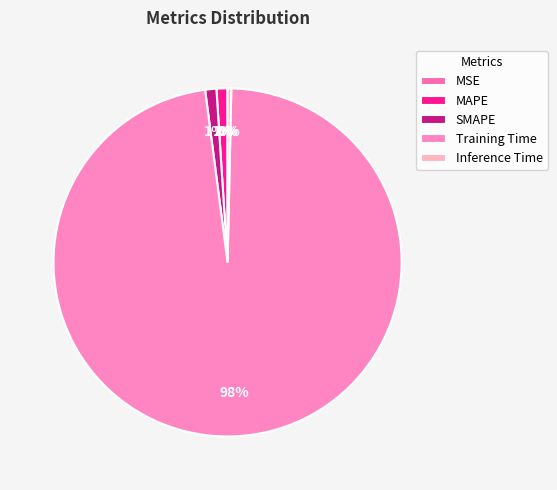

To the nearest percent, what is the difference between the largest and smallest slice percentages?

98%